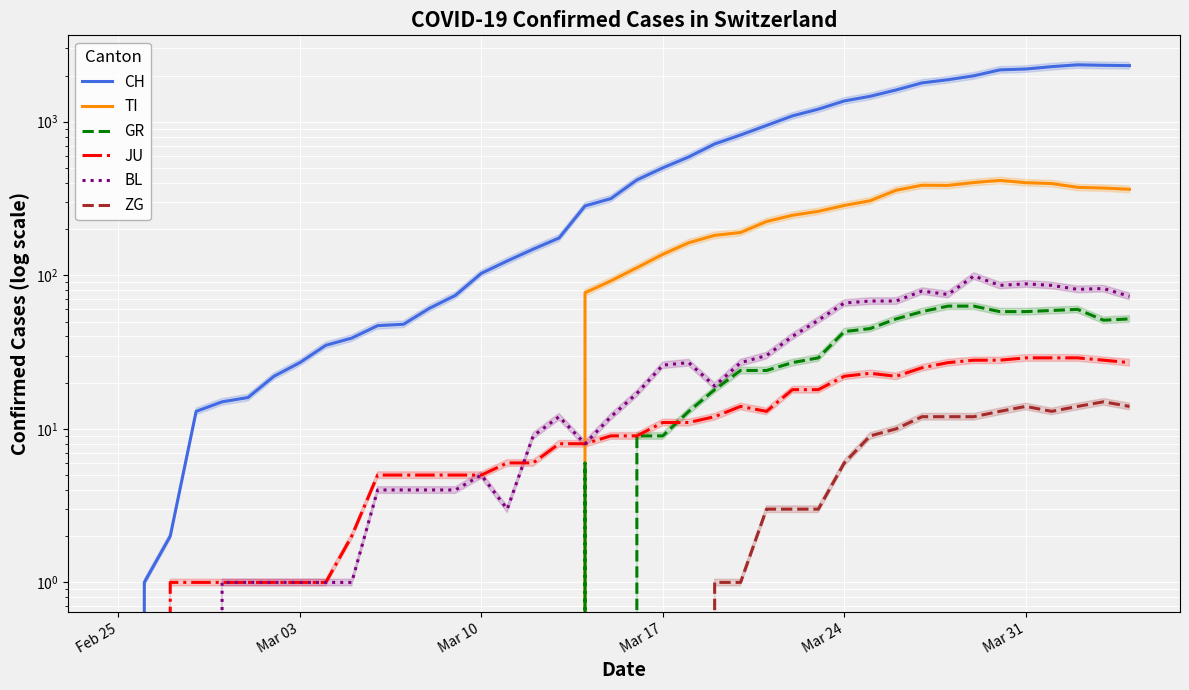

How many distinct data groups are displayed?

6